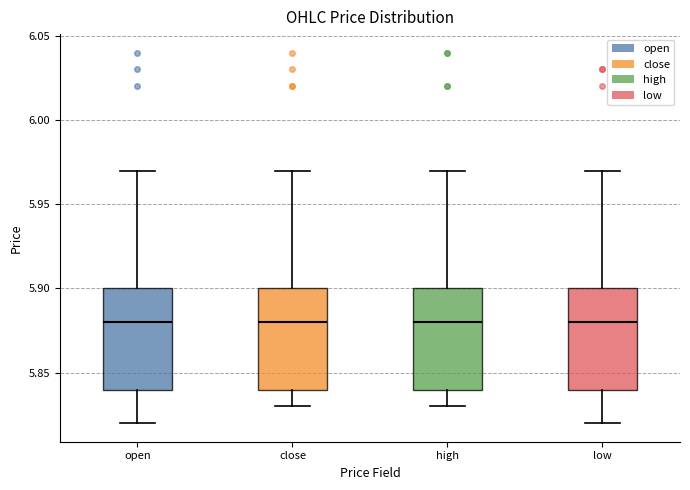

Where is the lower edge of the box for open on the y-axis? The values are not printed on the chart, so give them approximately, as read against the axis.

5.84